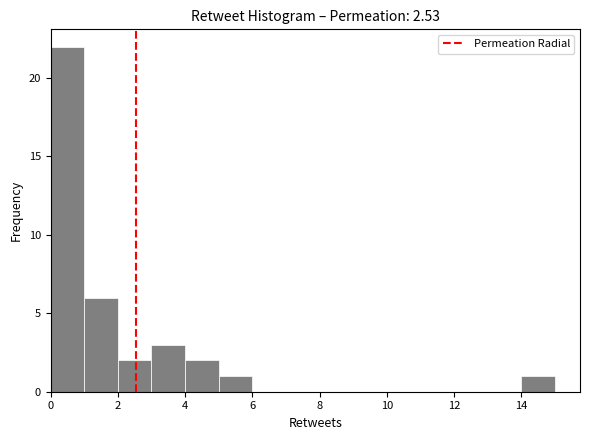

Reading left to right, list every bar in this chart as the range it spans on the x-axis followed by its height. The values are not printed on the chart, so give them approximately, as read against the axis.

0 to 1: 22
1 to 2: 6
2 to 3: 2
3 to 4: 3
4 to 5: 2
5 to 6: 1
6 to 7: 0
7 to 8: 0
8 to 9: 0
9 to 10: 0
10 to 11: 0
11 to 12: 0
12 to 13: 0
13 to 14: 0
14 to 15: 1